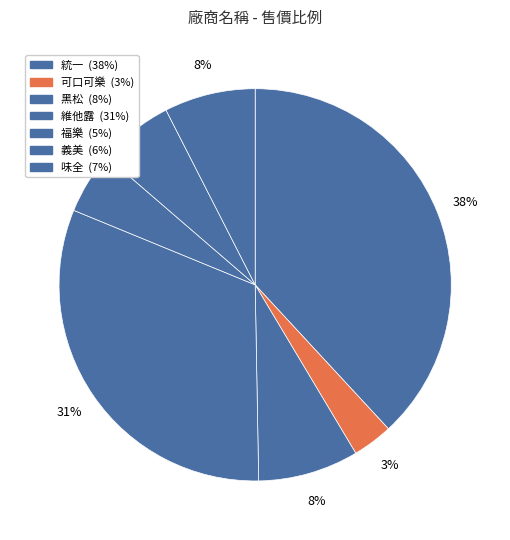

How many slices are in this pie chart?

7